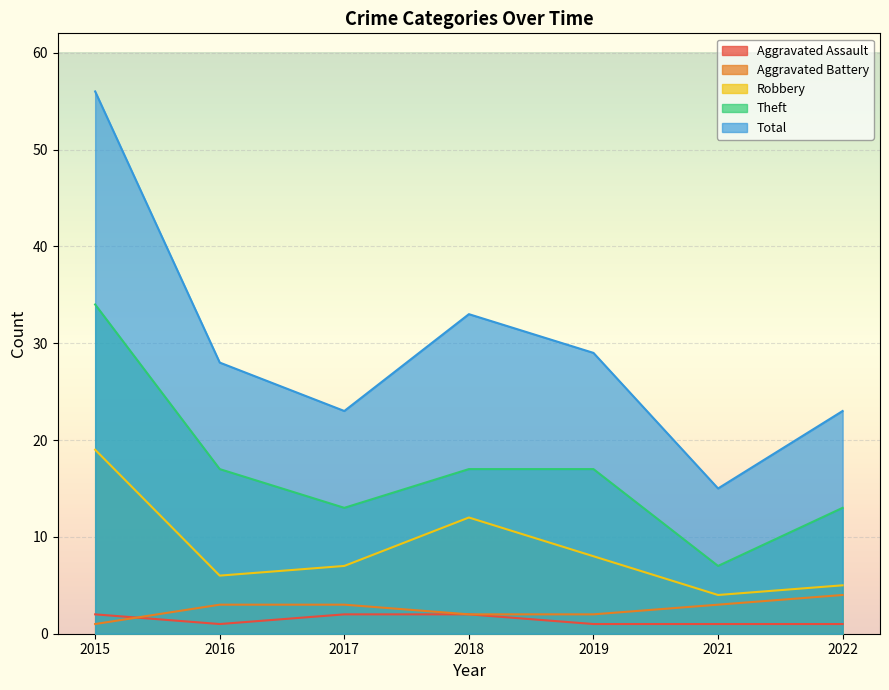

Which series has the largest range (max minus min)?

Total